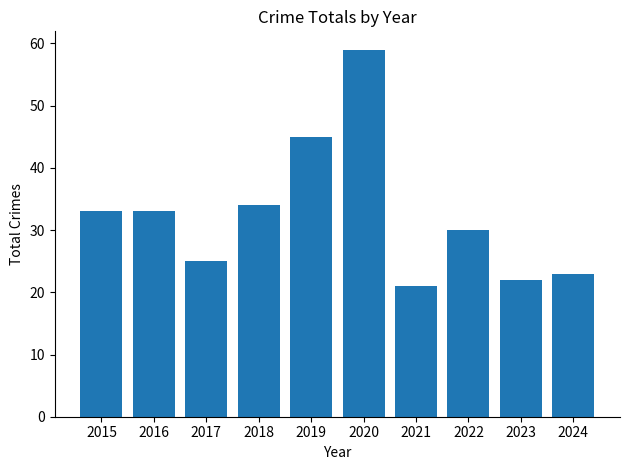

Which category has the highest value across all series?

2020